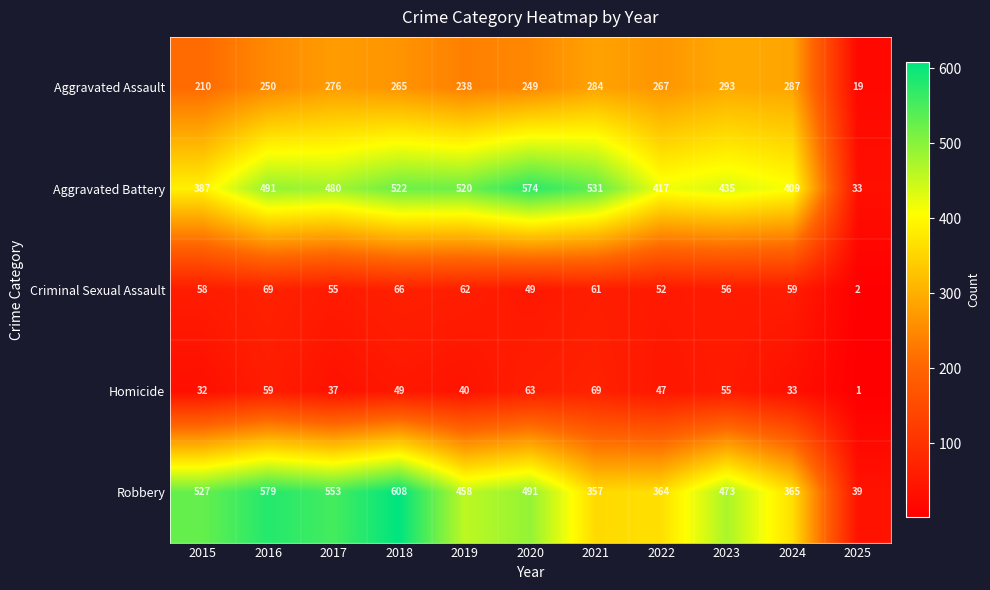

What is the sum of all Robbery values?

4814